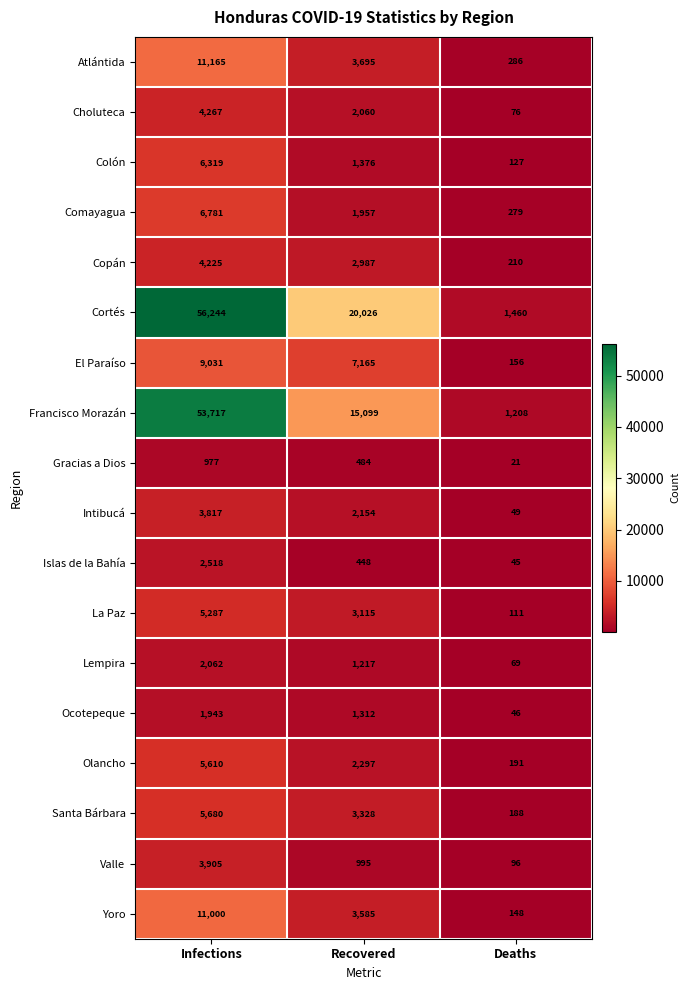

Rank the series by their maximum value, from lowest to highest.

Gracias a Dios, Ocotepeque, Lempira, Islas de la Bahía, Intibucá, Valle, Copán, Choluteca, La Paz, Olancho, Santa Bárbara, Colón, Comayagua, El Paraíso, Yoro, Atlántida, Francisco Morazán, Cortés